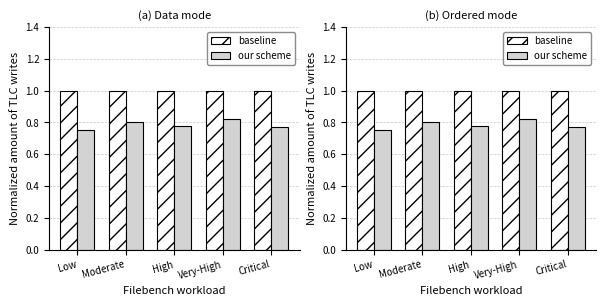

What is the spread (max minus min) of values at Critical?

0.2